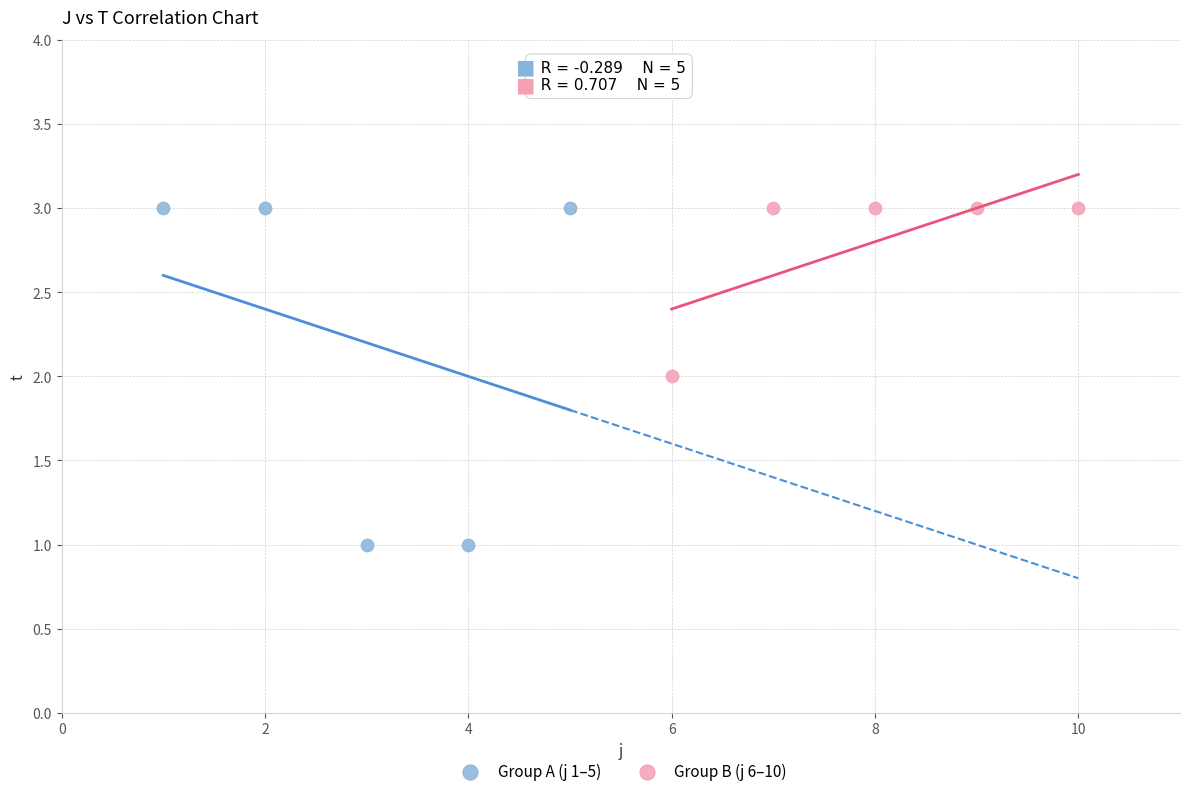

Which series has the largest Y range (max minus min)?

Group A (j 1–5)